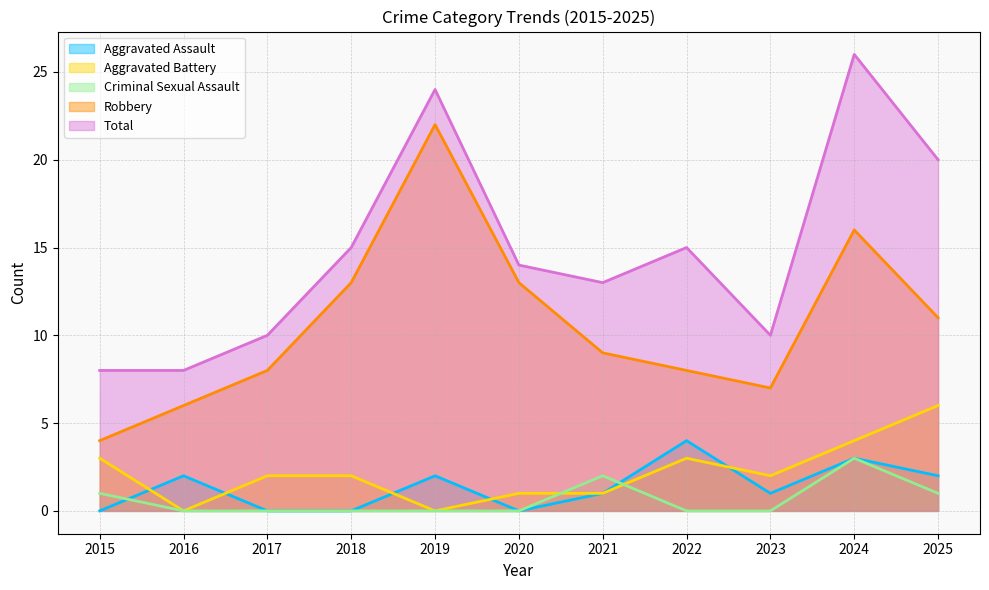

How many lines are shown in the chart?

5